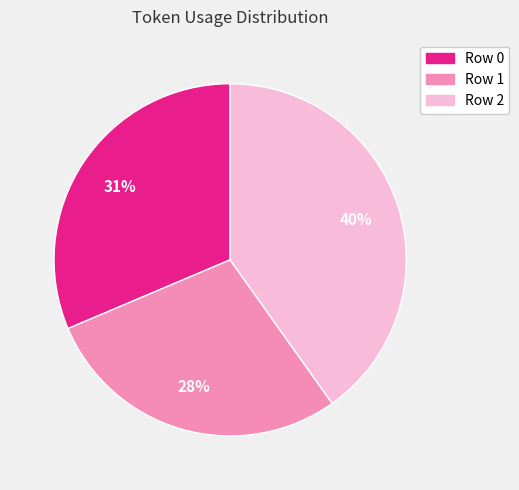

Which has a higher value, Row 2 or Row 0?

Row 2